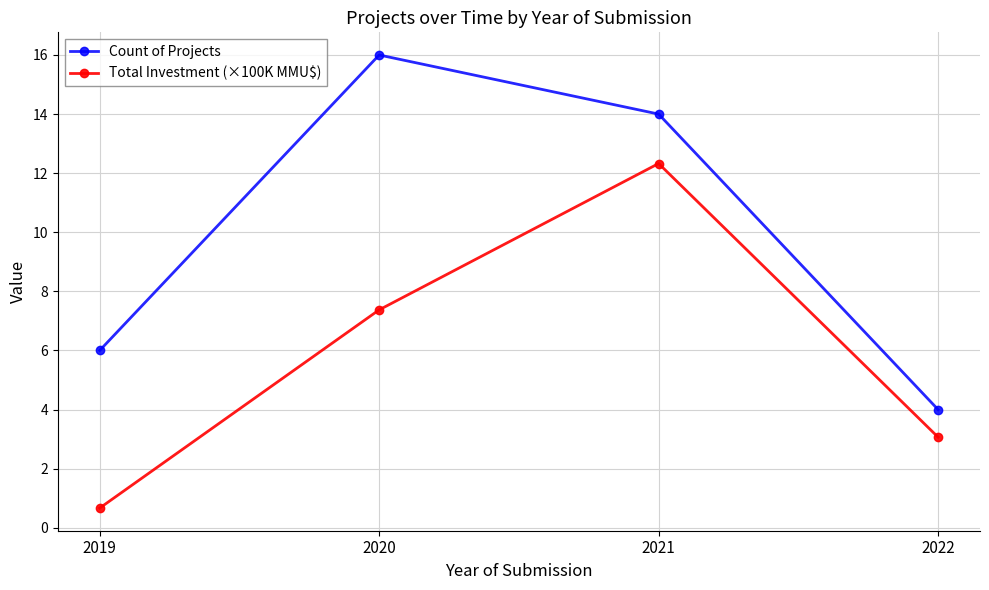

What is the difference between the maximum and minimum values in the Total Investment (×100K MMU$) series?

11.7